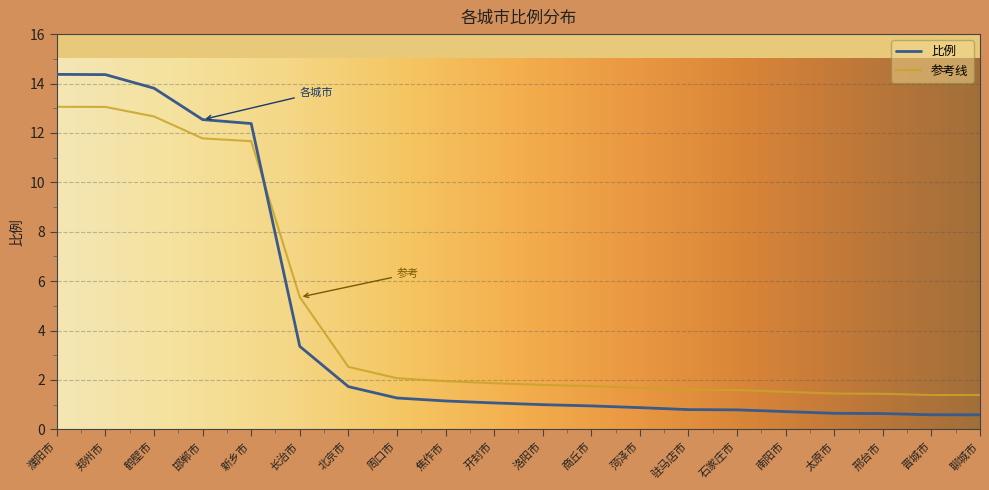

What position from the left is 太原市?

17